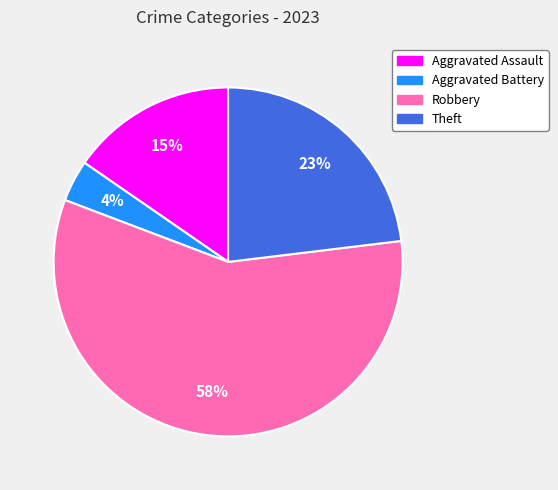

What percentage is the Aggravated Battery slice, to the nearest percent?

4%